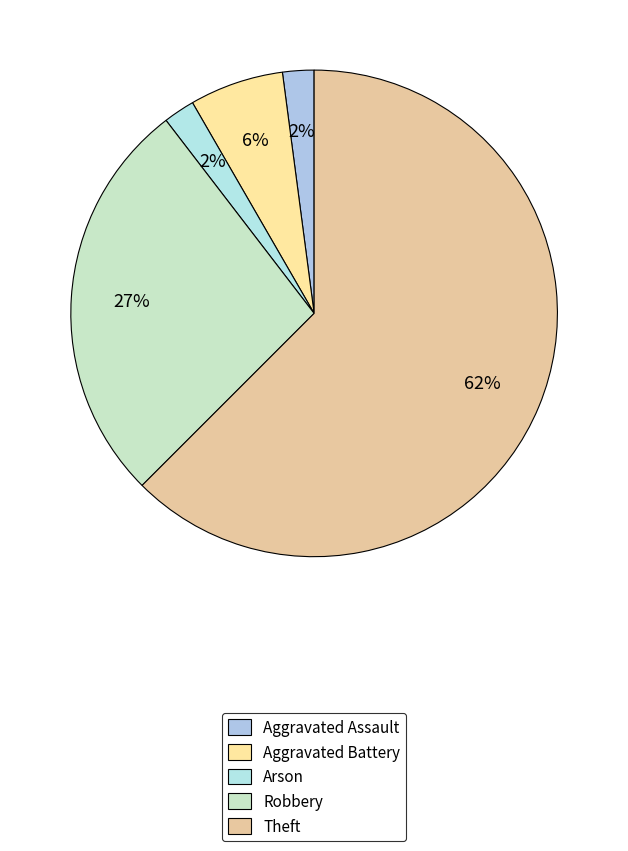

How many slices are in this pie chart?

5